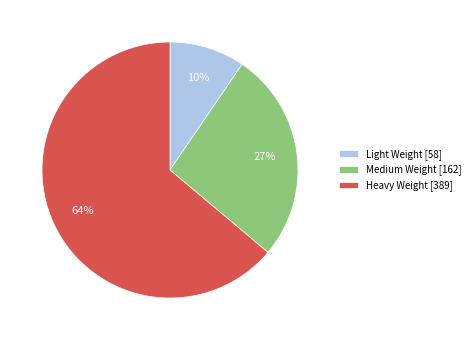

To the nearest percent, what is the average slice percentage?

33%